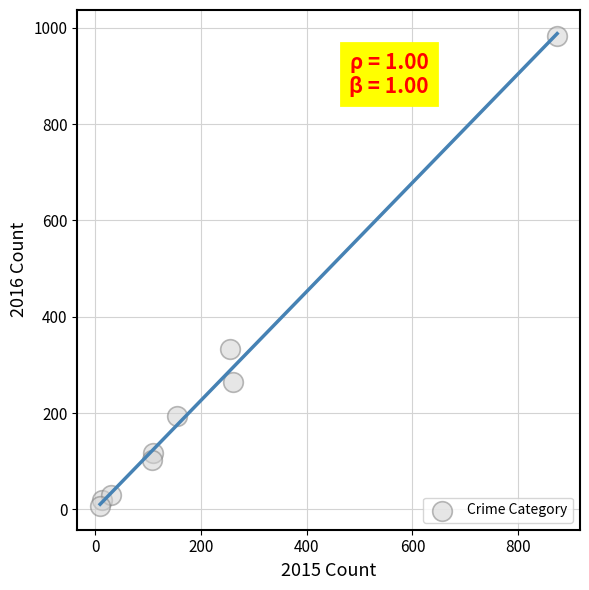

What Y value in the scatter plot is closest to 495?

333